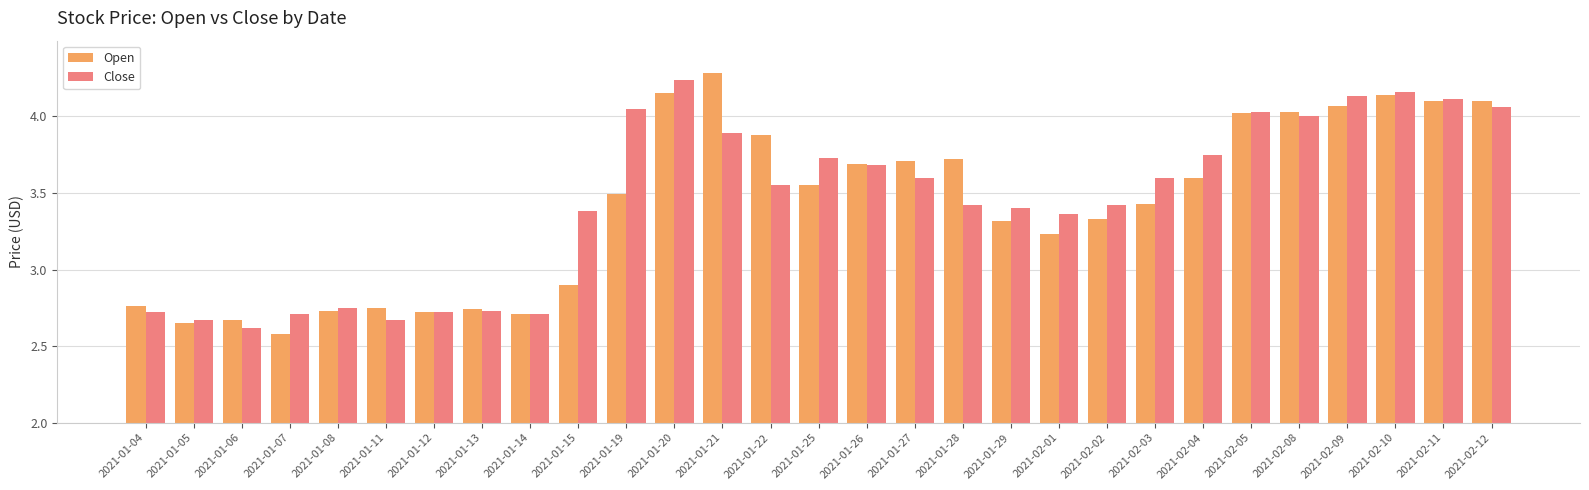

At which label does Close reach its peak?

2021-01-20